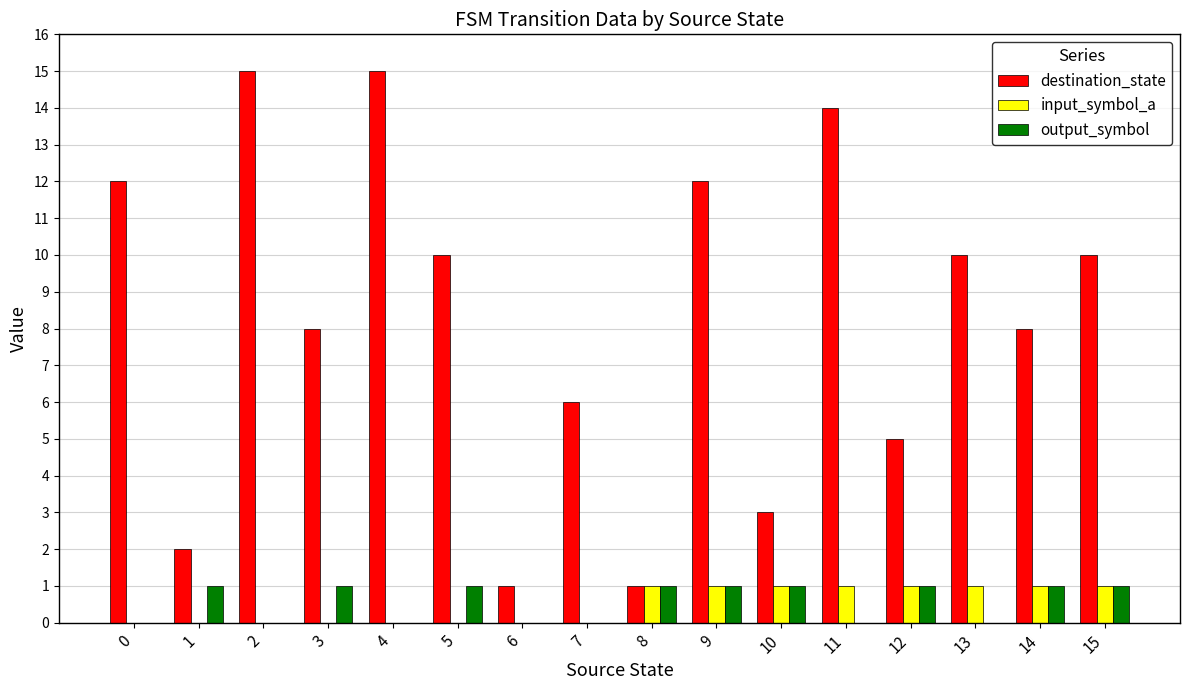

What is the maximum value shown in the chart?

15